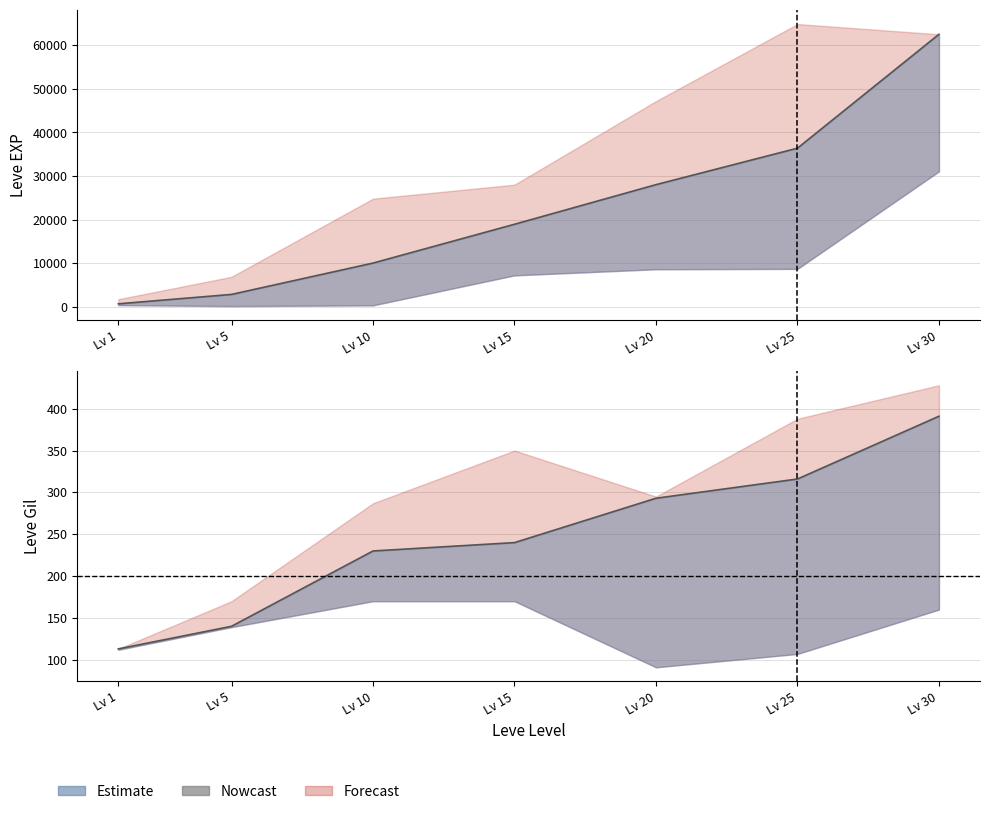

True or false: the data has more than 2 interior local peaks.

False